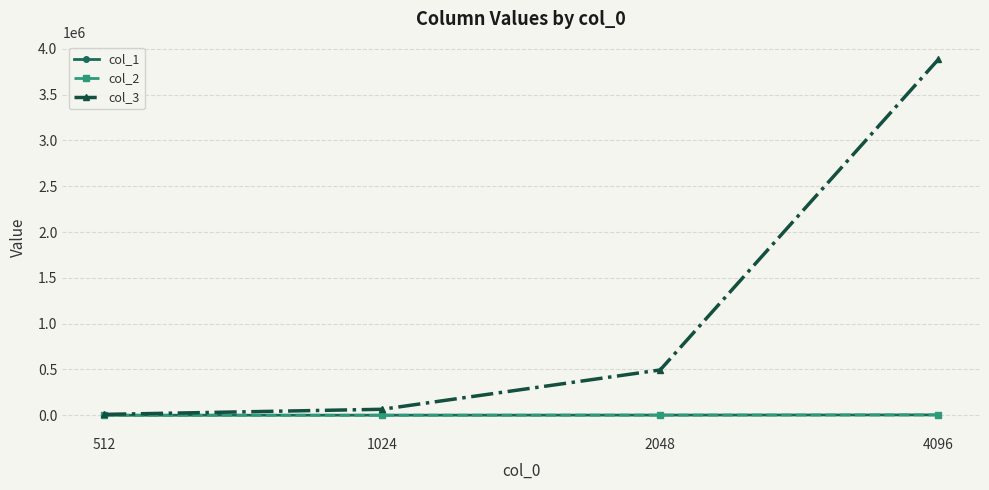

Reading left to right, extract all data points from this chart.

col_1: 512=512.0	1024=1024.0	2048=2048.0	4096=4096.0
col_2: 512=512.0	1024=1024.0	2048=2048.0	4096=4096.0
col_3: 512=9694.7	1024=65510.0	2048=494872.3	4096=3883962.7